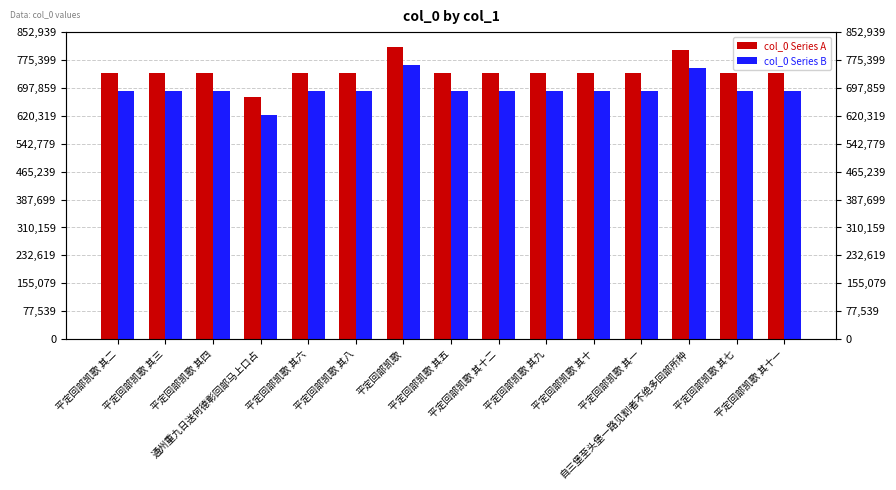

Rank the series by their average value, from lowest to highest.

col_0 Series B, col_0 Series A